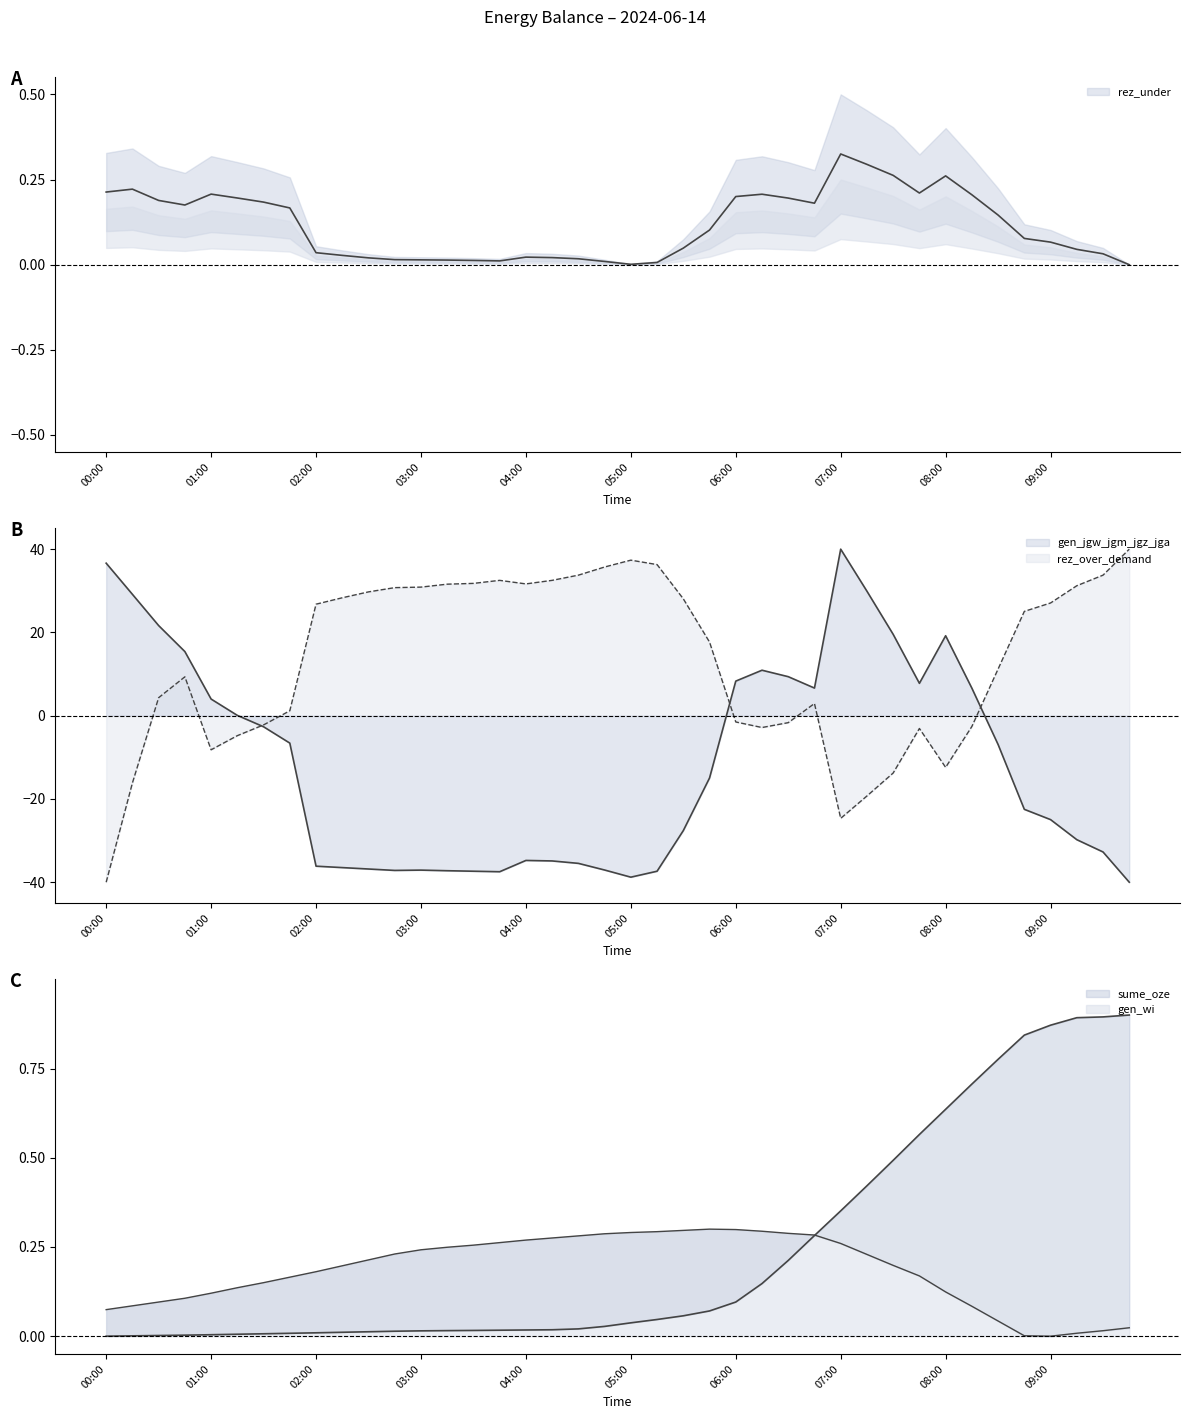

What is the maximum value for gen_wi?

0.3